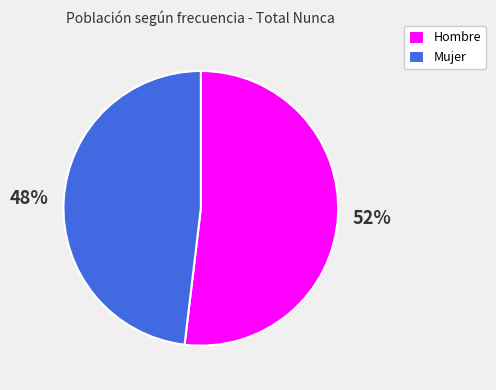

Is the sum of Mujer and Hombre greater than half?

Yes